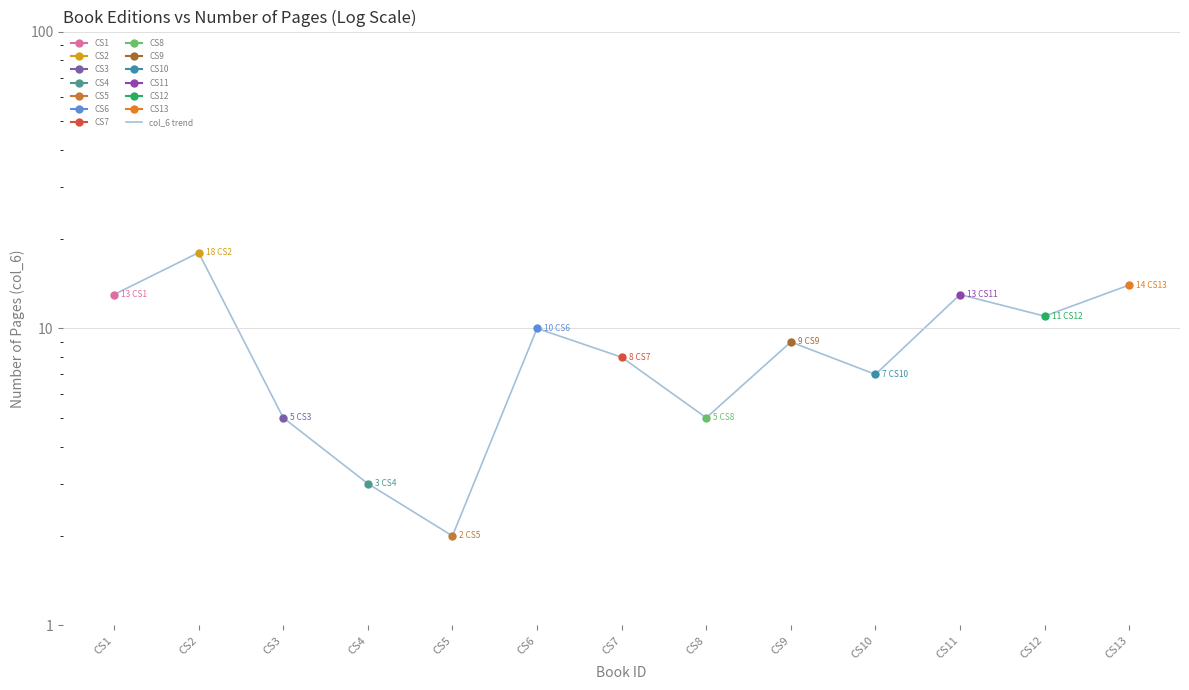

Between CS3 and CS8, which is larger?

CS3